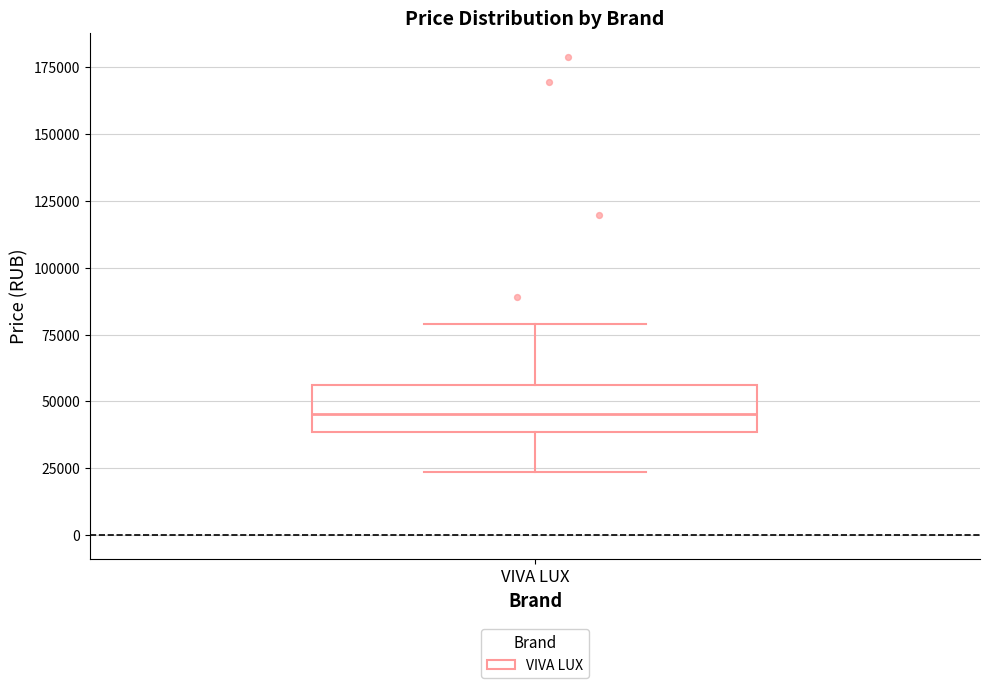

Read this box plot against the y-axis: the position of the median line, the range covered by the box, and the ends of both whiskers. The values are not printed on the chart, so give them approximately, as read against the axis.

median 45000, box 40000 to 55000, whiskers 25000 to 80000